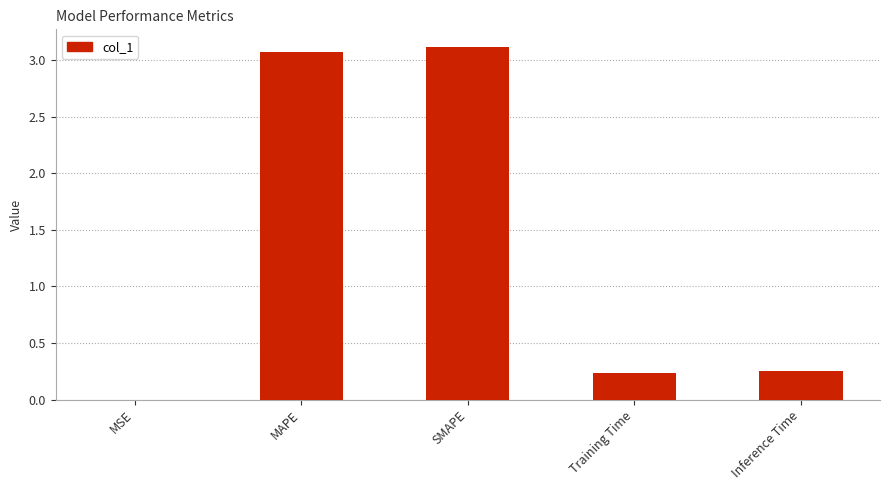

Read the value at MAPE.

3.1